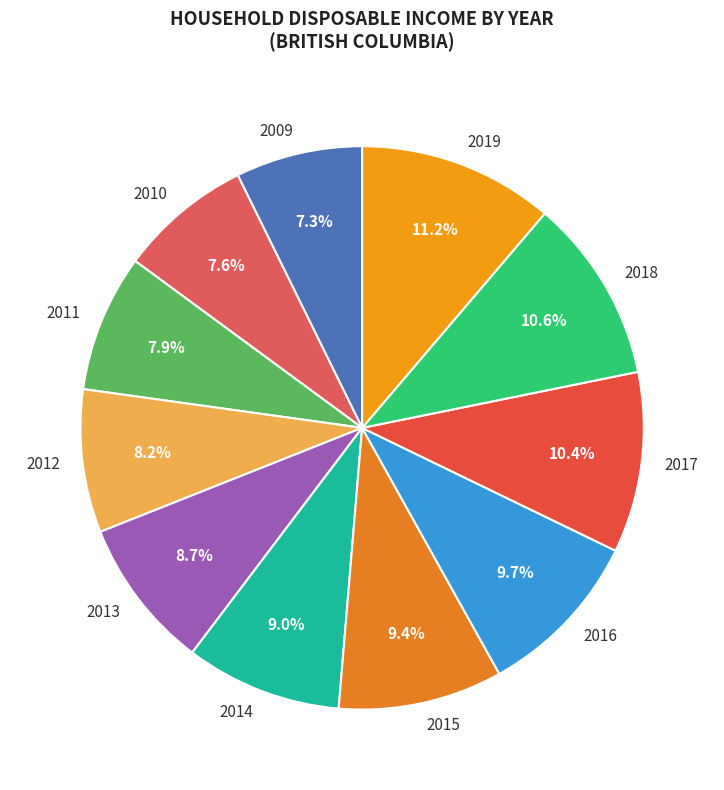

To the nearest percent, what is the combined percentage of 2012 and 2016?

18%